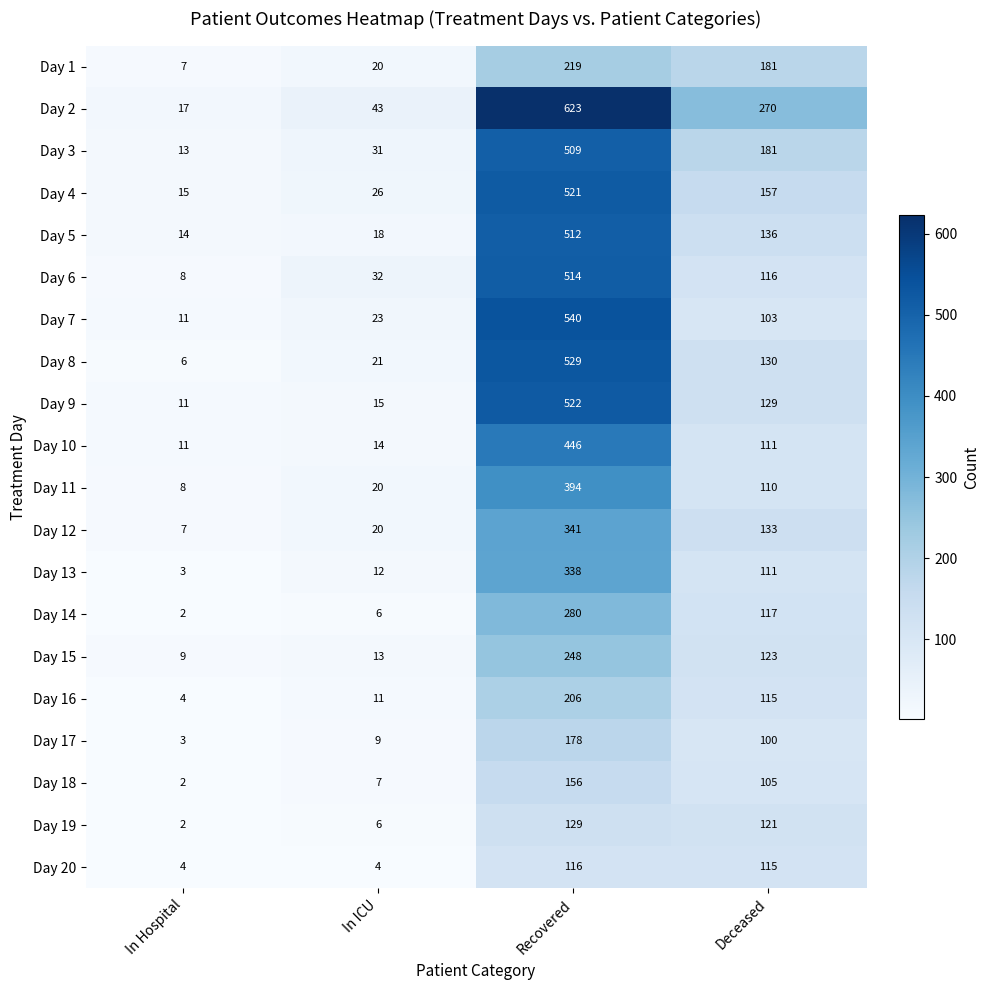

At which category does the chart reach its minimum across all series?

In Hospital